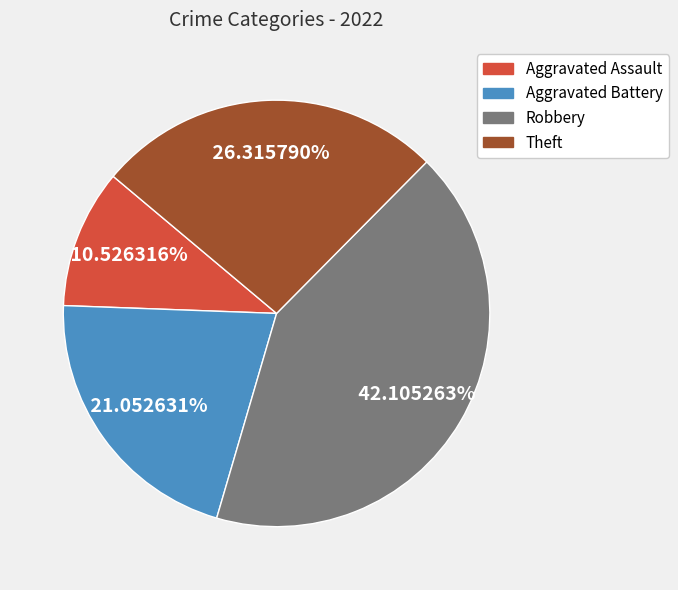

Which slice is the largest?

Robbery